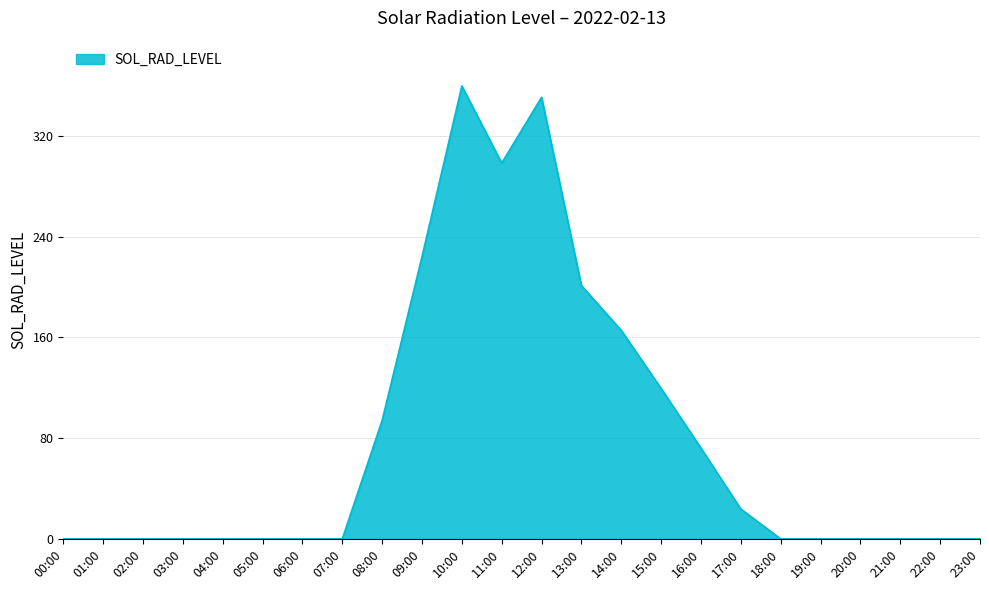

Is it true that the value at 05:00 is 0.0?

True